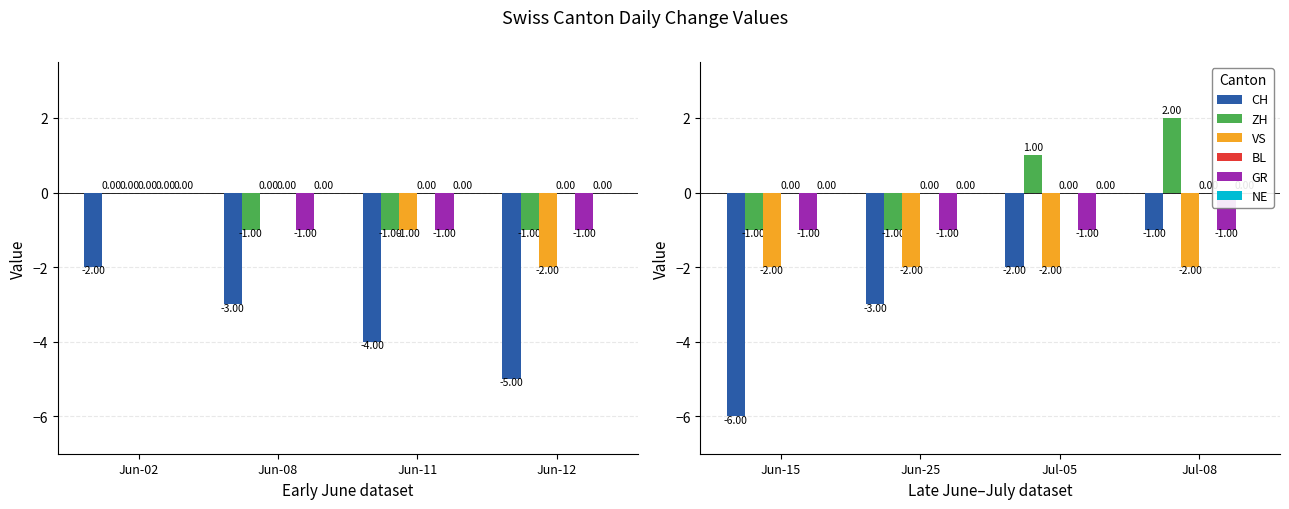

What is the value of the VS bar at the 3rd from the left?

-2